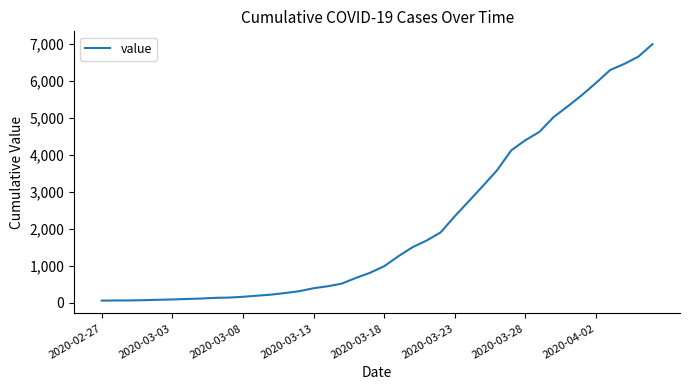

What is the greatest value displayed?

6995